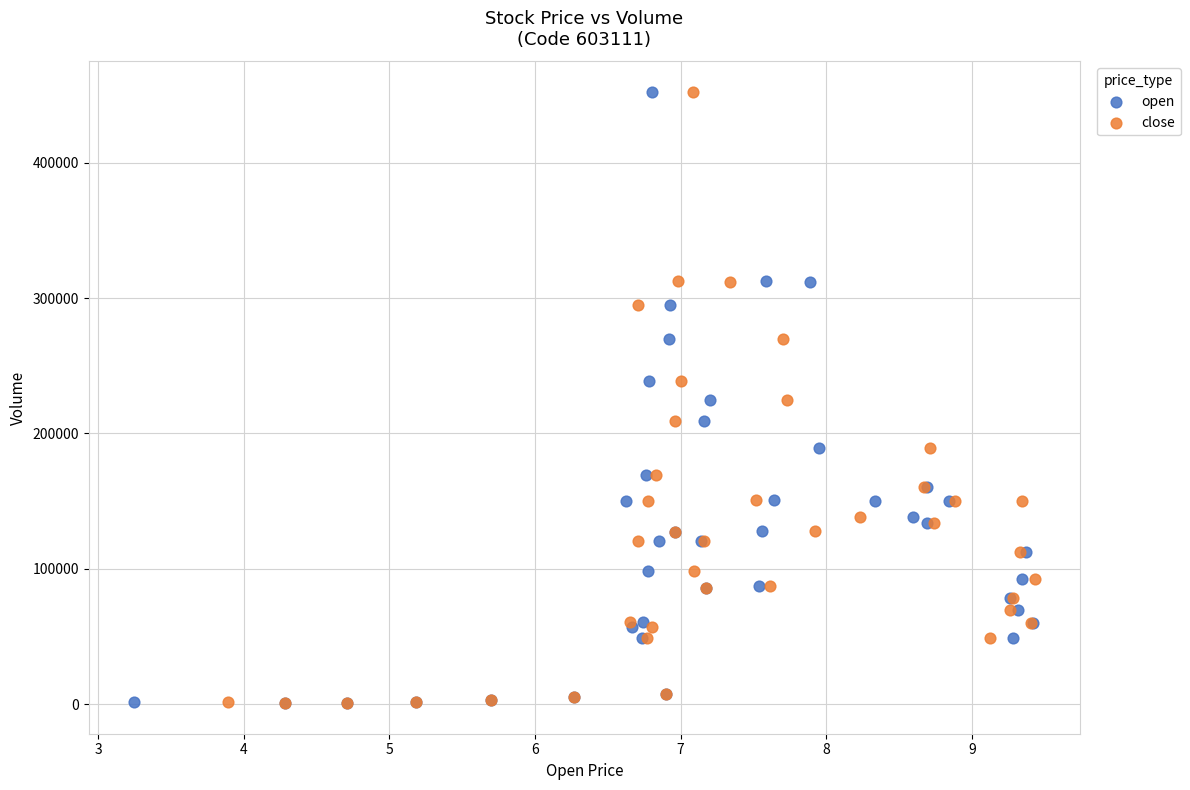

What are all the series names shown in the legend?

open, close